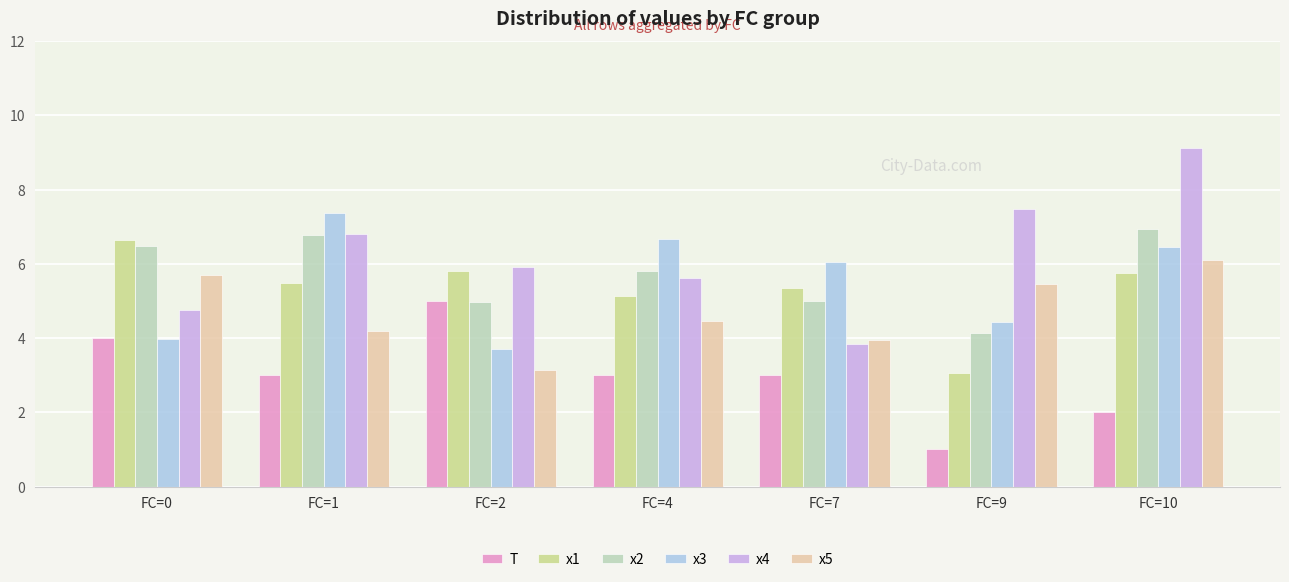

Reading right to left, what are all the values shown in this chart?

T: 2.0	1.0	3.0	3.0	5.0	3.0	4.0
x1: 5.8	3.1	5.4	5.1	5.8	5.5	6.6
x2: 6.9	4.1	5.0	5.8	5.0	6.8	6.5
x3: 6.5	4.4	6.1	6.7	3.7	7.4	4.0
x4: 9.1	7.5	3.8	5.6	5.9	6.8	4.7
x5: 6.1	5.5	4.0	4.5	3.1	4.2	5.7